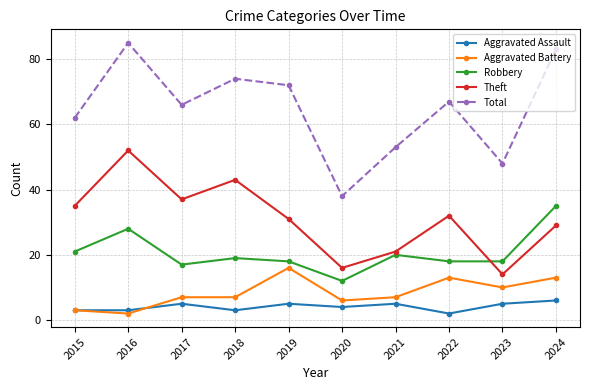

Reading left to right, what are all the values shown in this chart?

Aggravated Assault: 3	3	5	3	5	4	5	2	5	6
Aggravated Battery: 3	2	7	7	16	6	7	13	10	13
Robbery: 21	28	17	19	18	12	20	18	18	35
Theft: 35	52	37	43	31	16	21	32	14	29
Total: 62	85	66	74	72	38	53	67	48	83